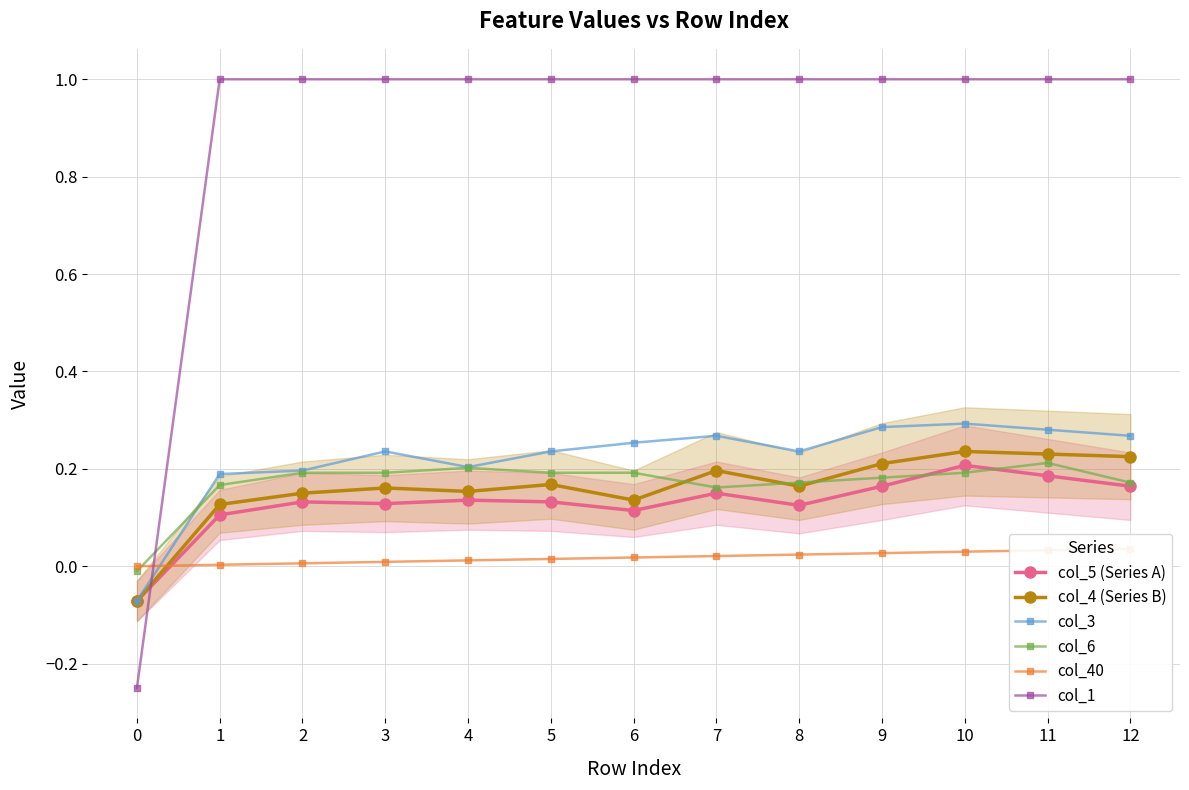

The value of col_6 at 8 is 0.1. True or false?

False